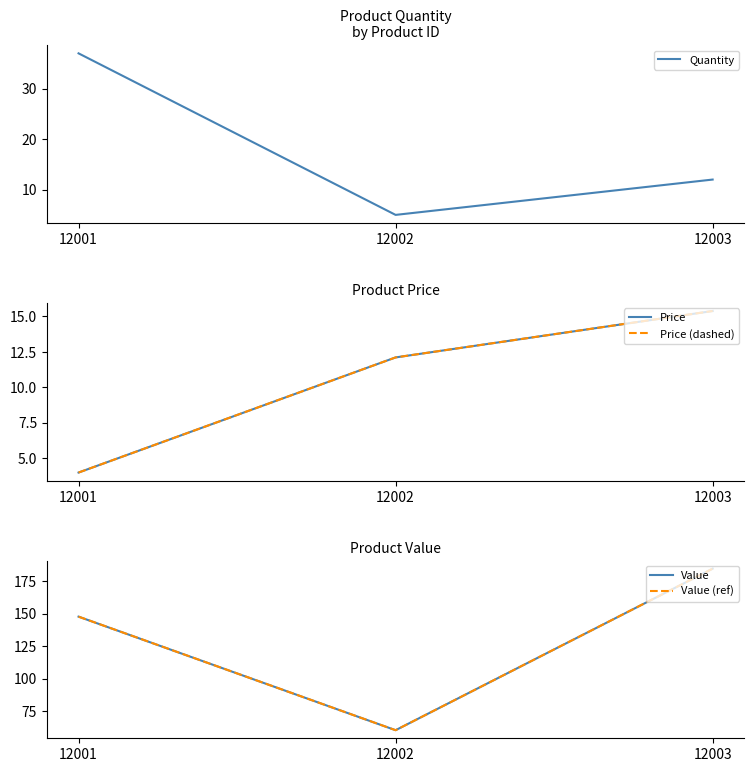

Rank the series at 12003 from highest to lowest value.

Value, Value (ref), Price, Price (dashed), Quantity